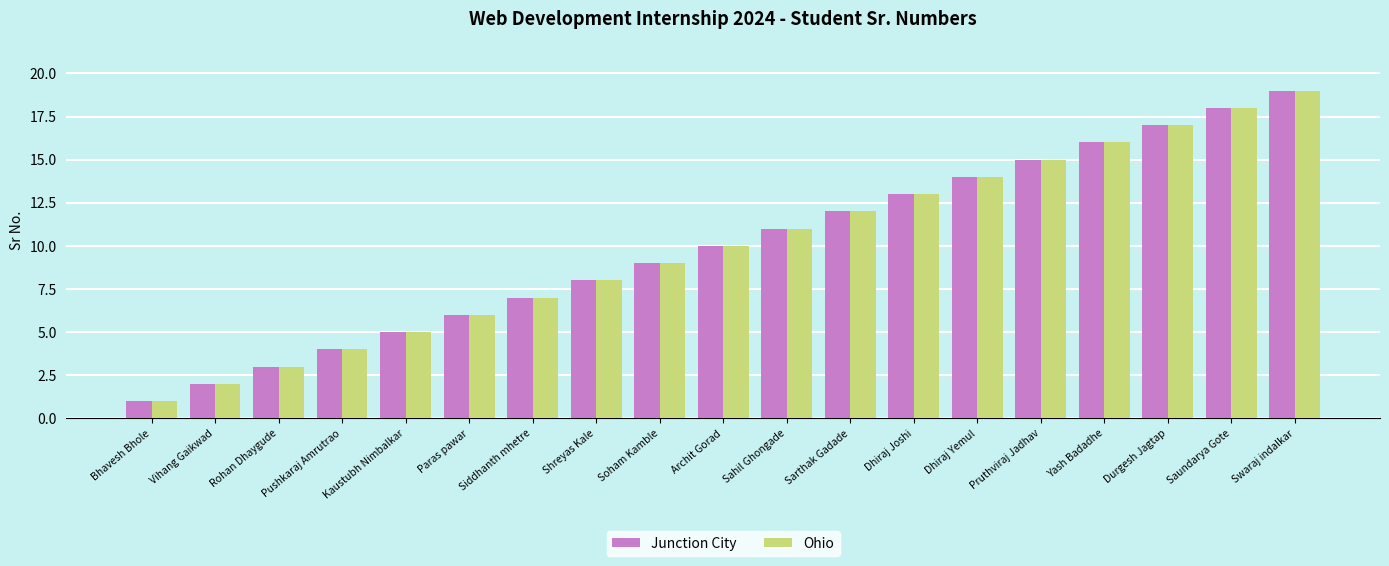

Rank the categories by Ohio value from lowest to highest.

Bhavesh Bhole, Vihang Gaikwad, Rohan Dhaygude, Pushkaraj Amrutrao, Kaustubh Nimbalkar, Paras pawar, Siddhanth mhetre, Shreyas Kale, Soham Kamble, Archit Gorad, Sahil Ghongade, Sarthak Gadade, Dhiraj Joshi, Dhiraj Yemul, Pruthviraj Jadhav, Yash Badadhe, Durgesh Jagtap, Saundarya Gote, Swaraj indalkar